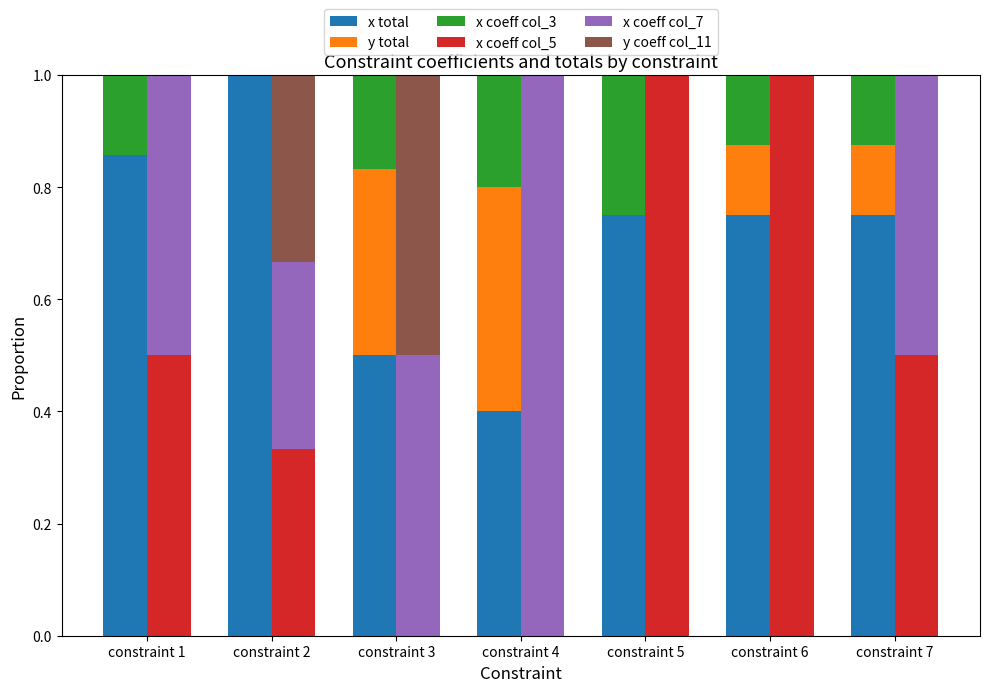

True or false: x coeff col_7 has a value of 0.0 at constraint 6.

True